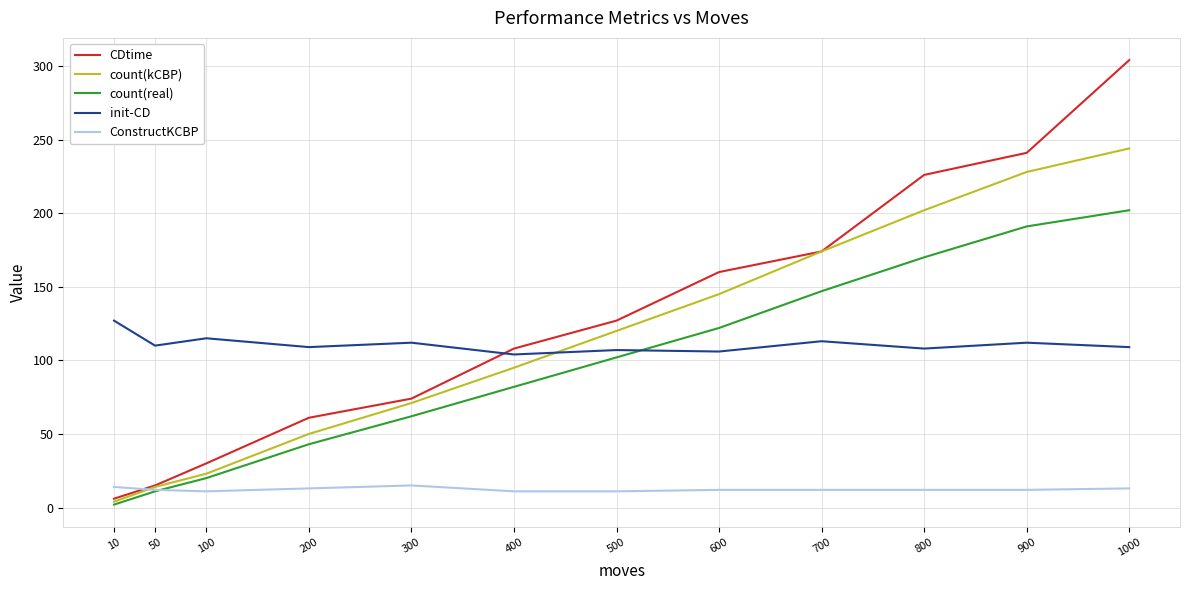

Is the value of count(kCBP) at 800 greater than the value of init-CD at 800?

Yes